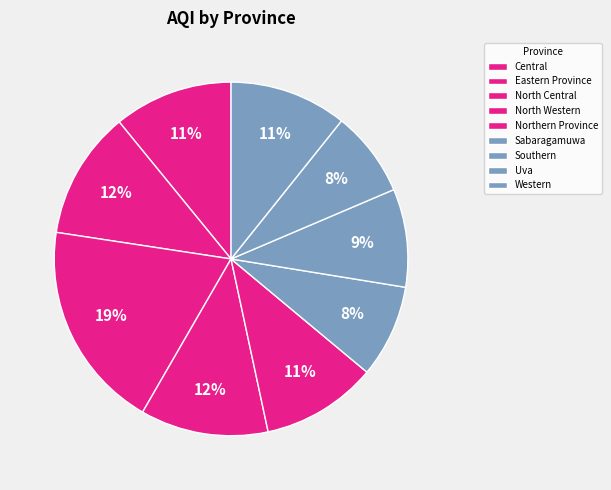

What percentage is NOT represented by Northern Province?

89.4%